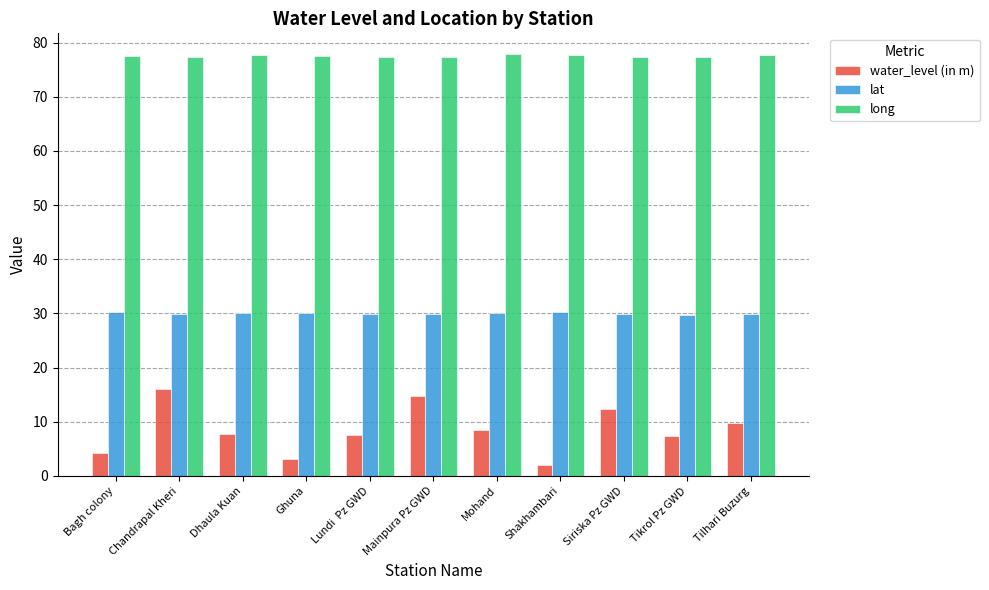

What is the highest value of the water_level (in m) series?

16.0